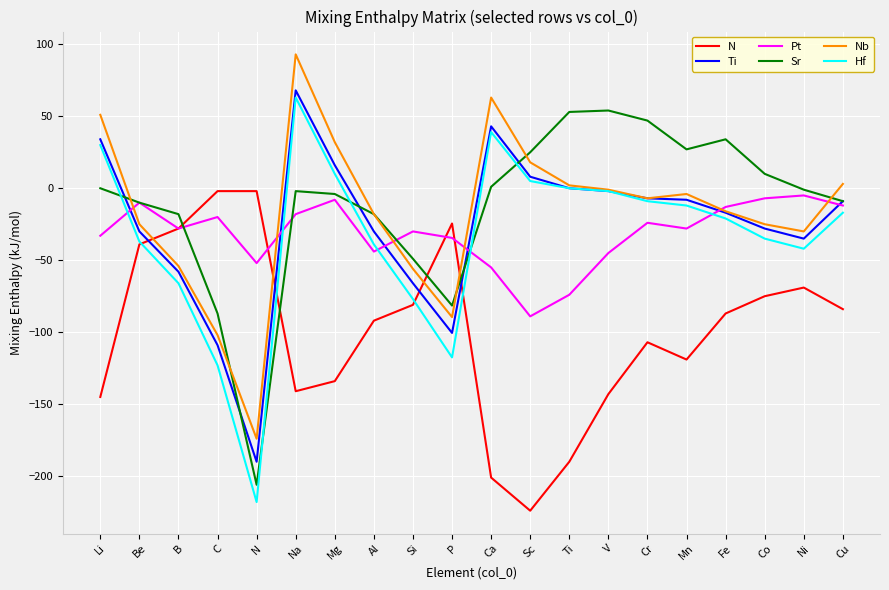

What position from the right is Si?

12